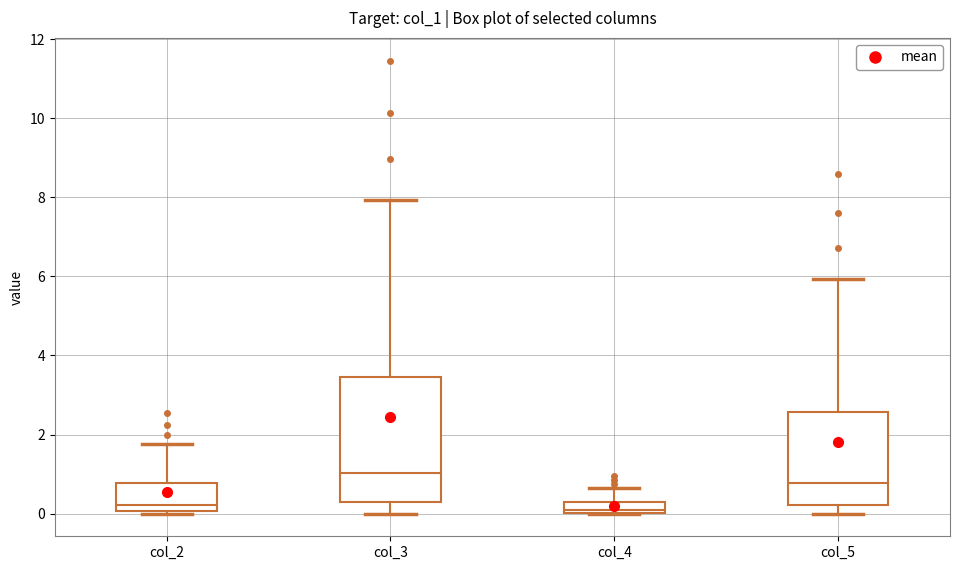

Where is the upper edge of the box for col_2 on the y-axis? The values are not printed on the chart, so give them approximately, as read against the axis.

0.8